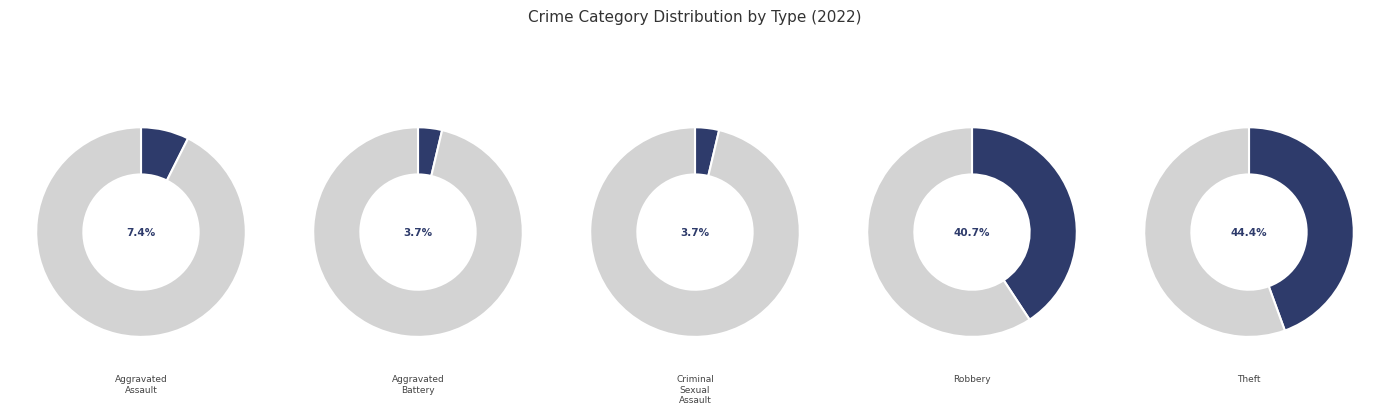

What percentage is the Theft slice, to the nearest percent?

44%